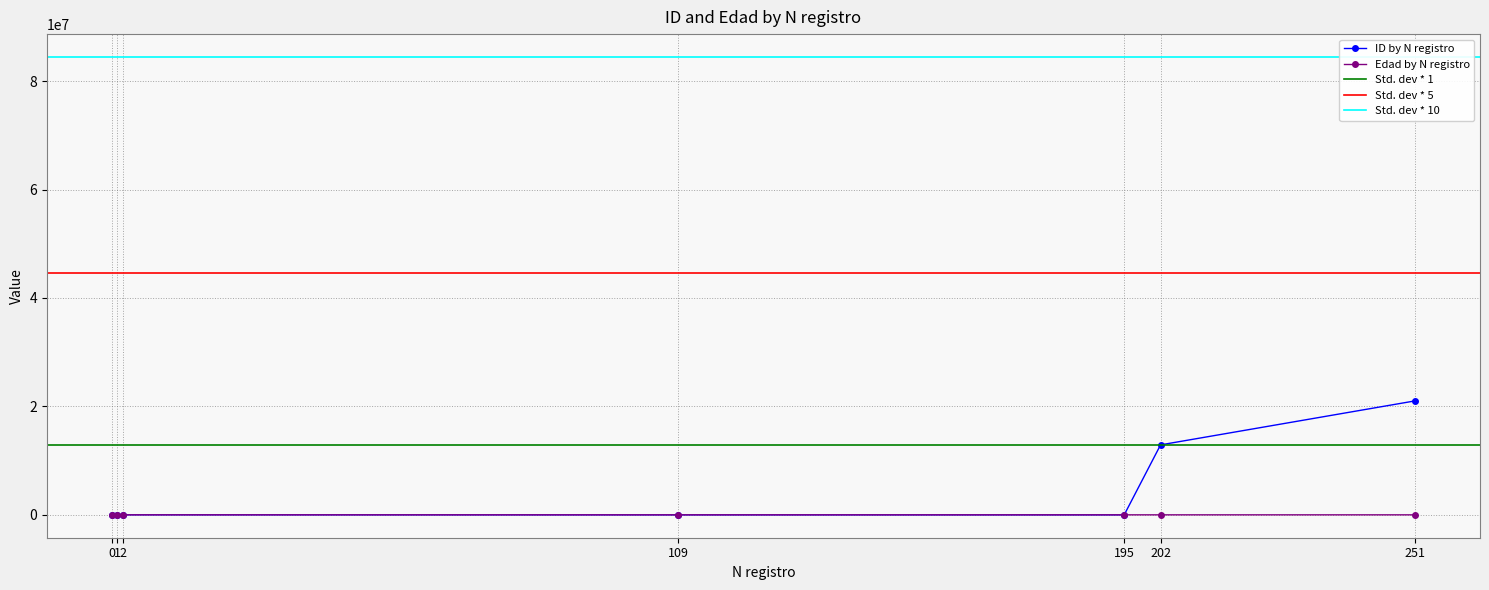

What is the value of the Edad point at the 7th from the left?

66